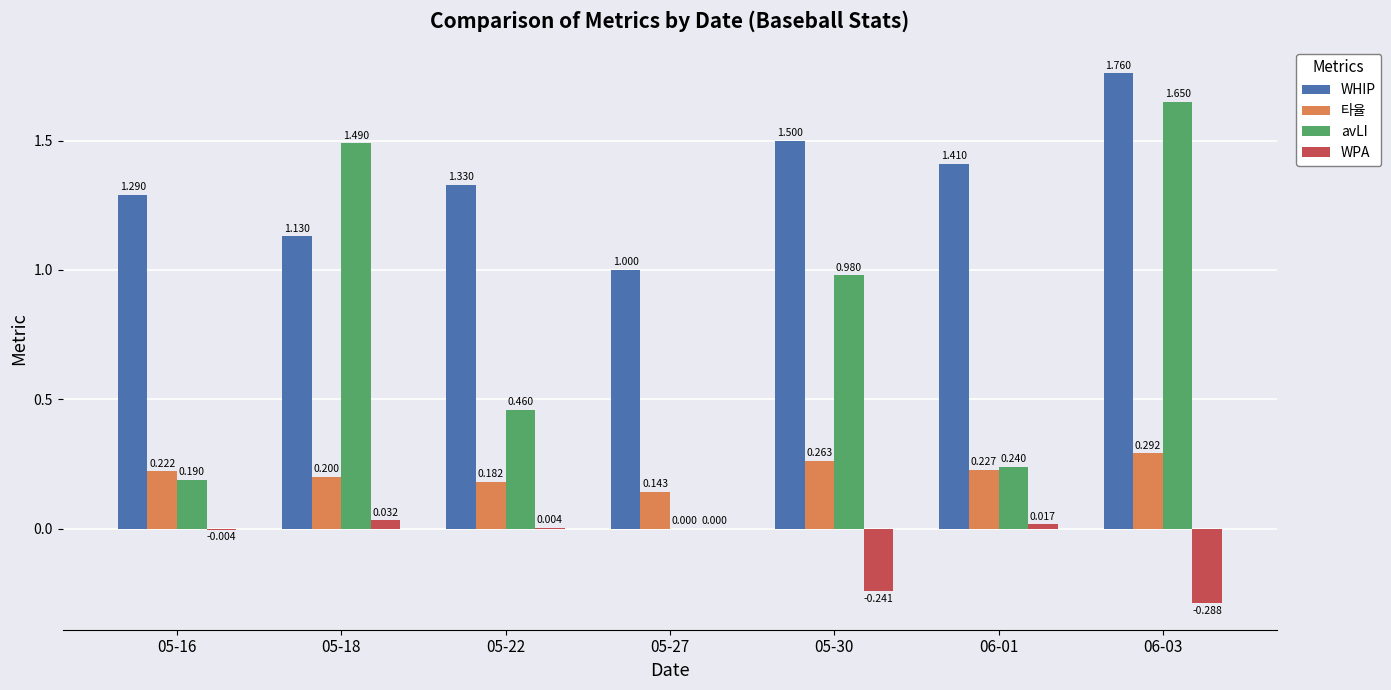

How many groups of bars are there?

7